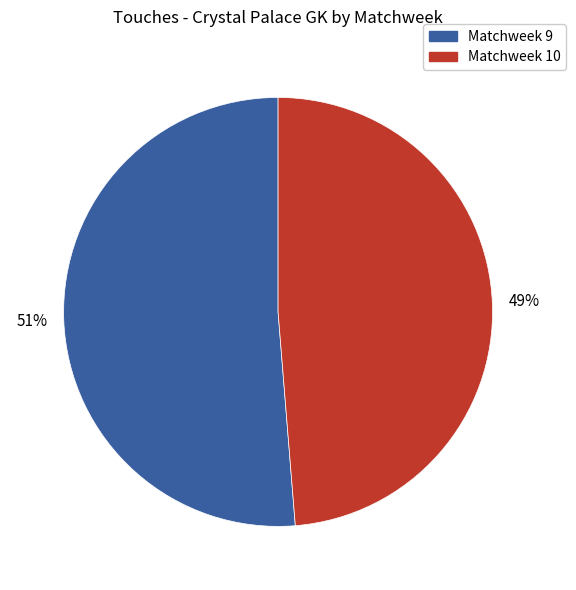

Combined, do Matchweek 10 and Matchweek 9 account for over 50%?

Yes